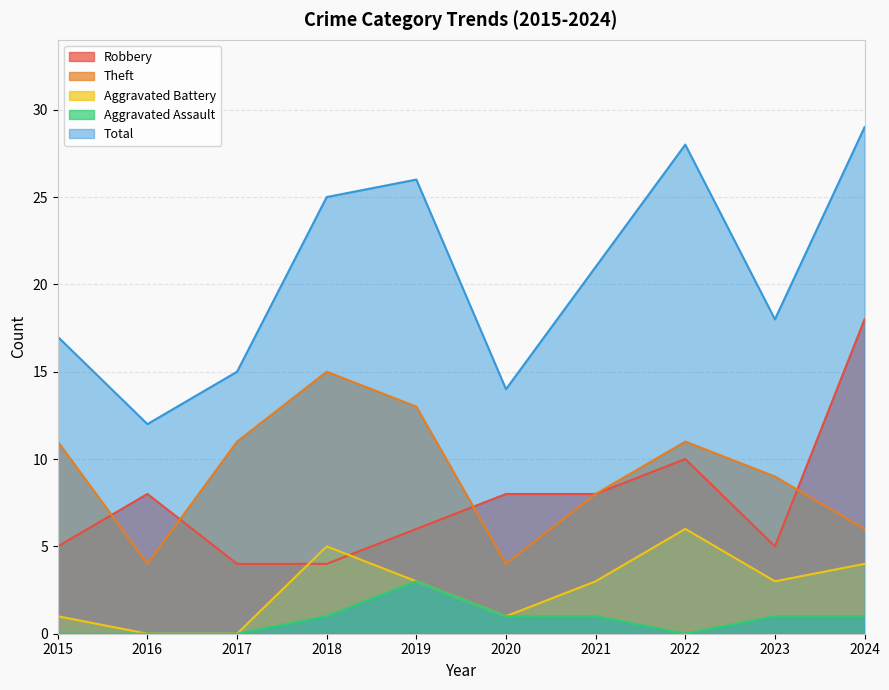

True or false: Robbery has a value of 3 at 2017.

False